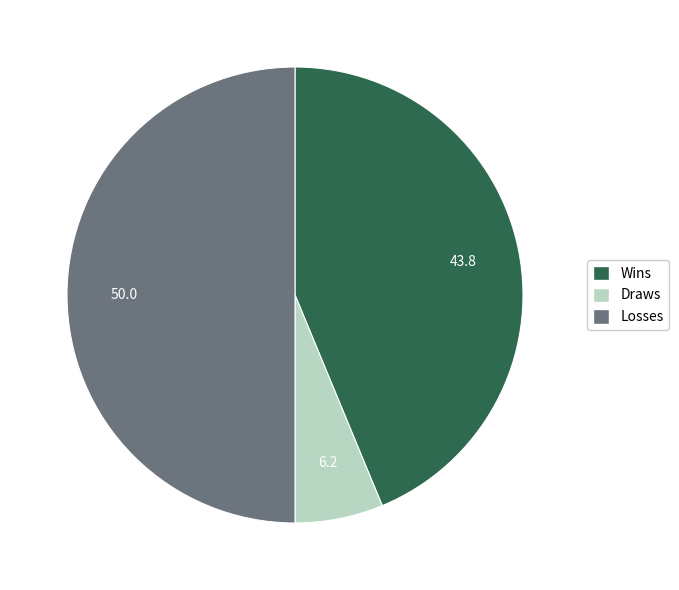

What is the ratio of the value at Wins to the value at Losses?

0.9